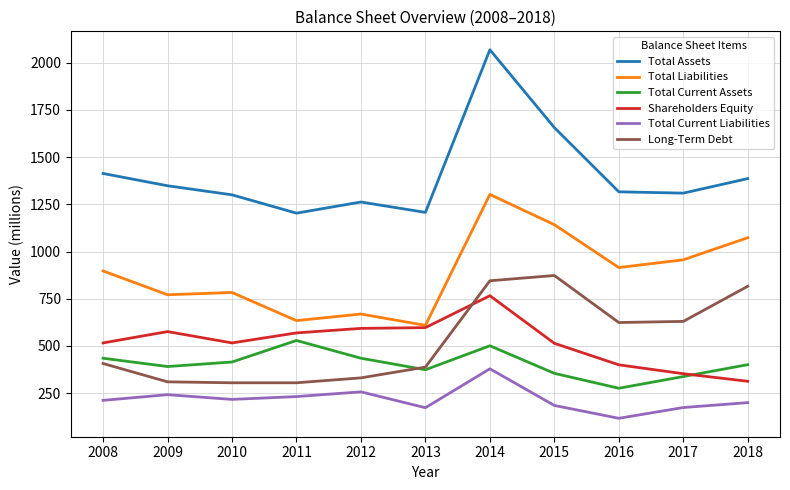

Which series changed the most between 2010 and 2018?

Long-Term Debt